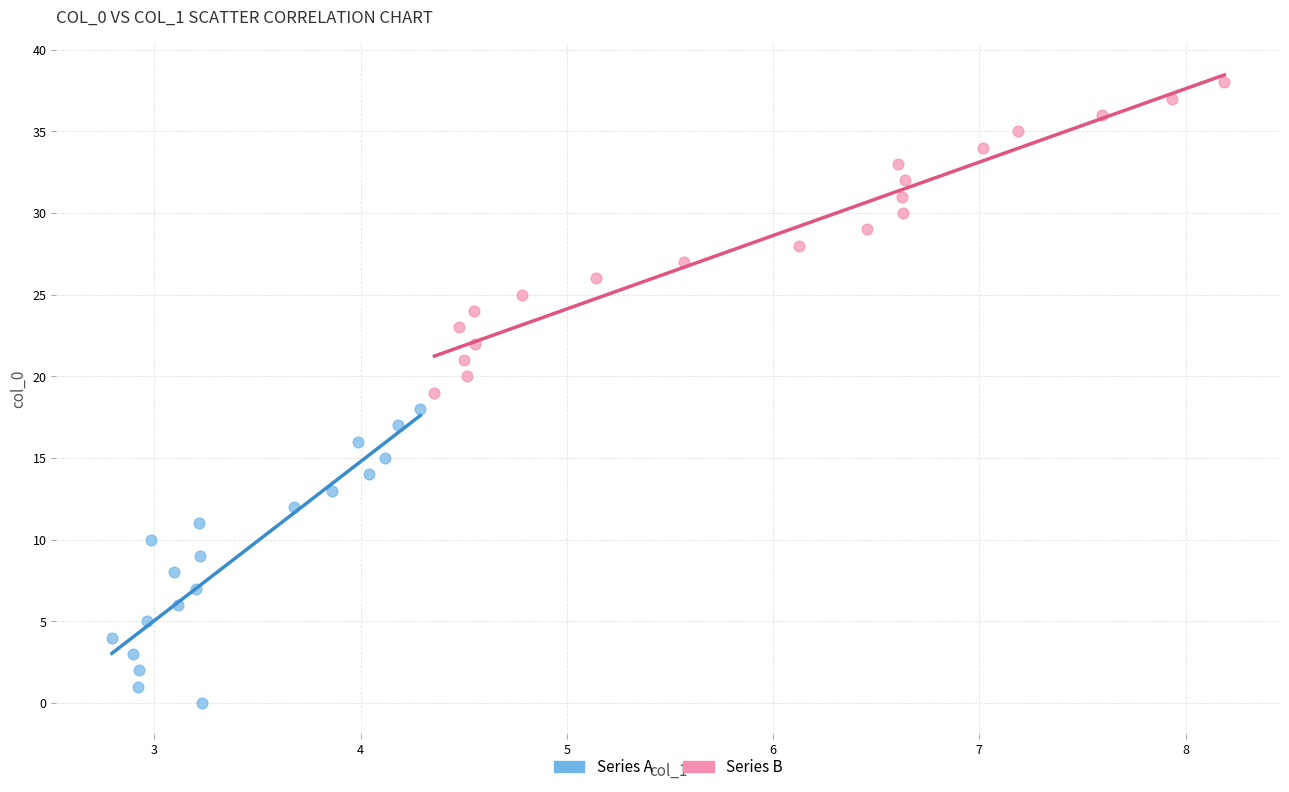

Which series has the largest Y range (max minus min)?

Series B